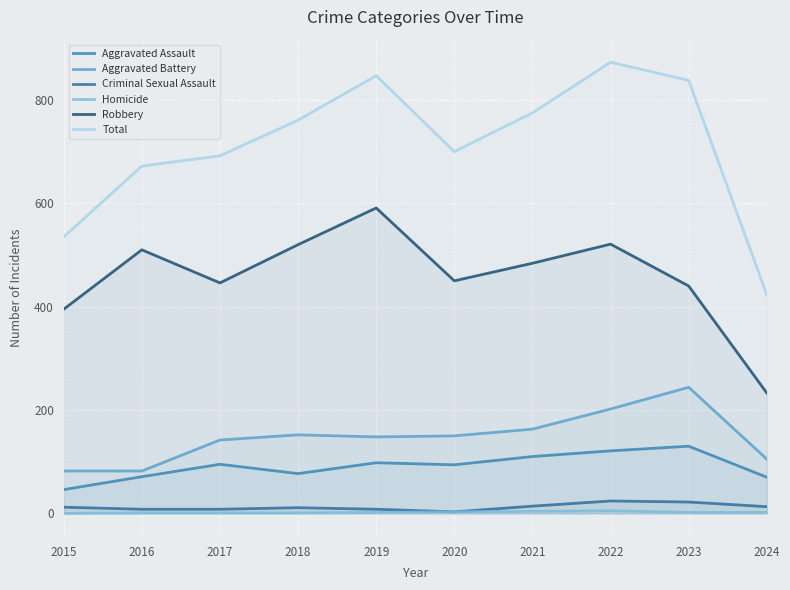

Rank the series by their maximum value, from highest to lowest.

Total, Robbery, Aggravated Battery, Aggravated Assault, Criminal Sexual Assault, Homicide